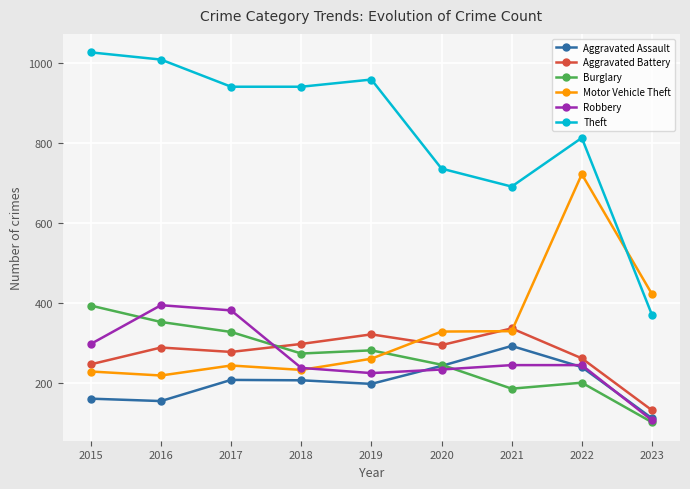

What is the total value across all series at 2021?

2077